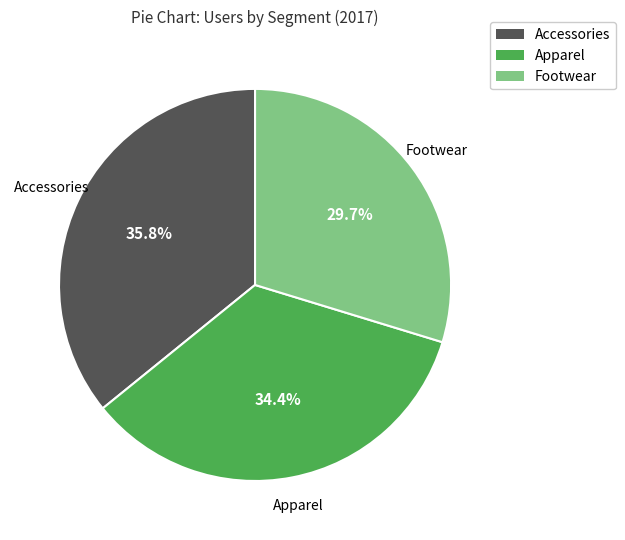

Approximately how many times larger is the value at Accessories compared to Footwear?

1.2